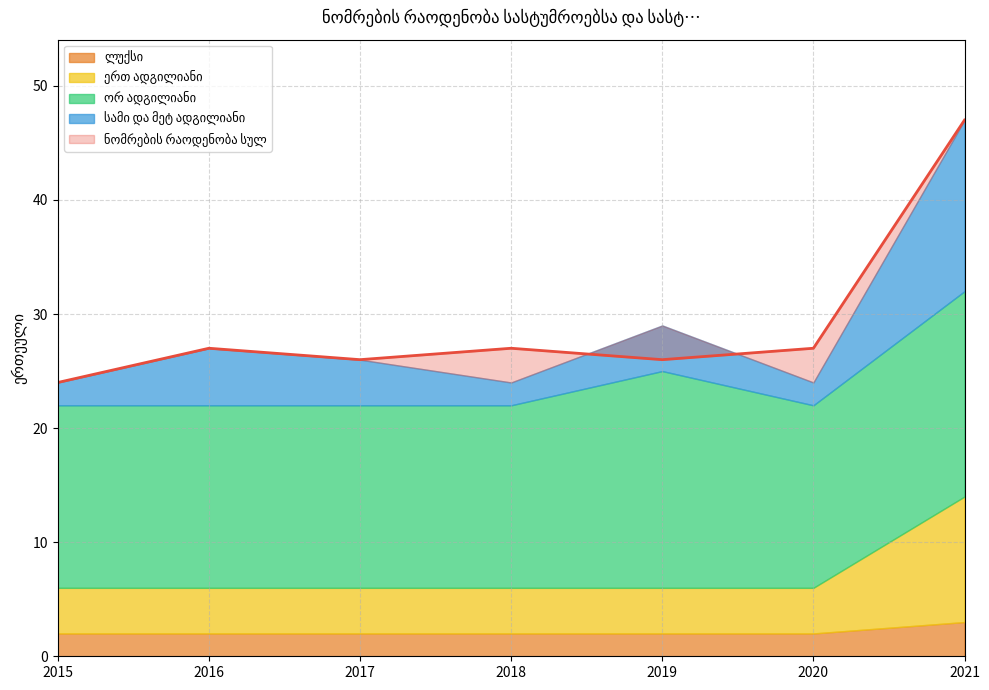

True or false: ორ ადგილიანი and ერთ ადგილიანი intersect in this chart.

False